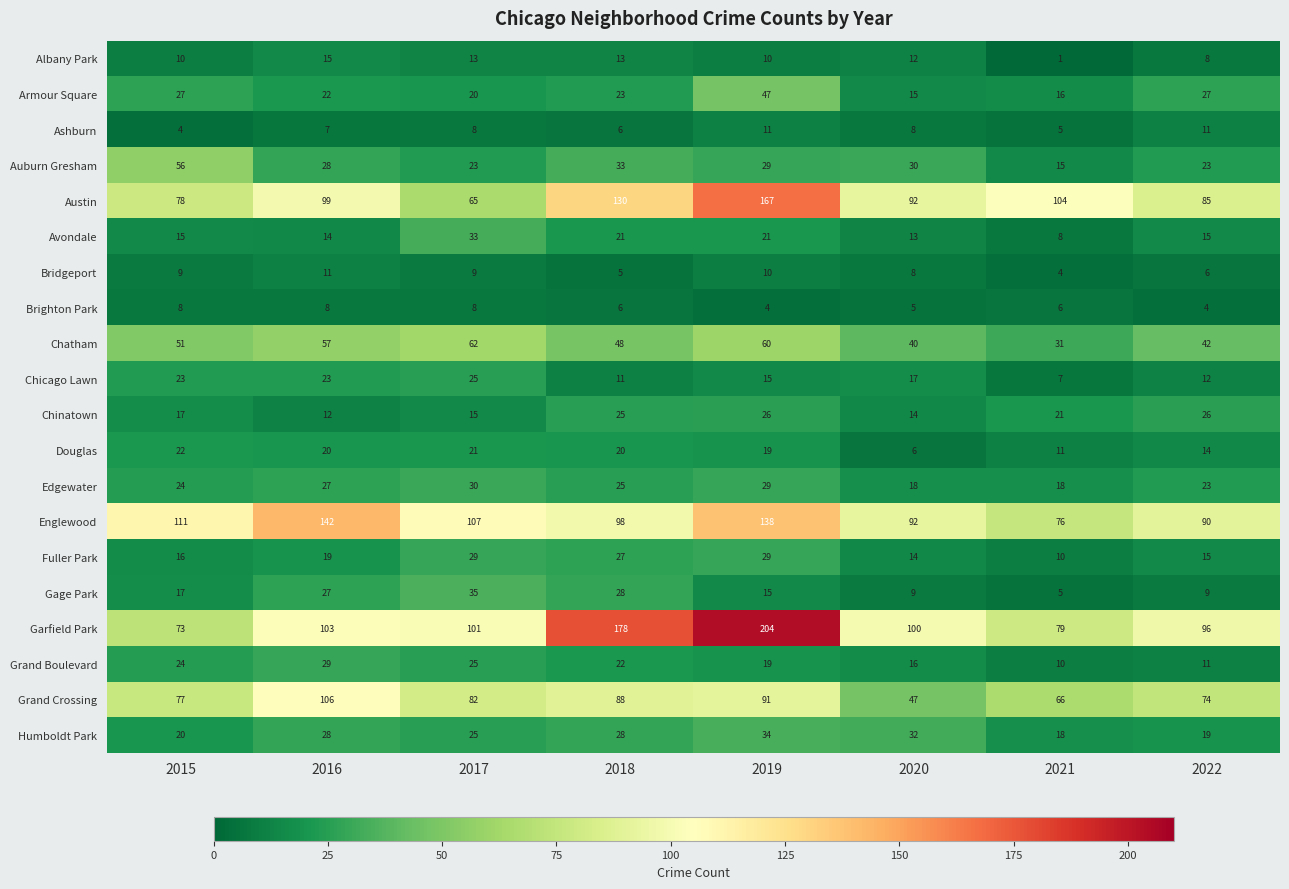

List the labels in order of Grand Boulevard value, largest first.

2016, 2017, 2015, 2018, 2019, 2020, 2022, 2021